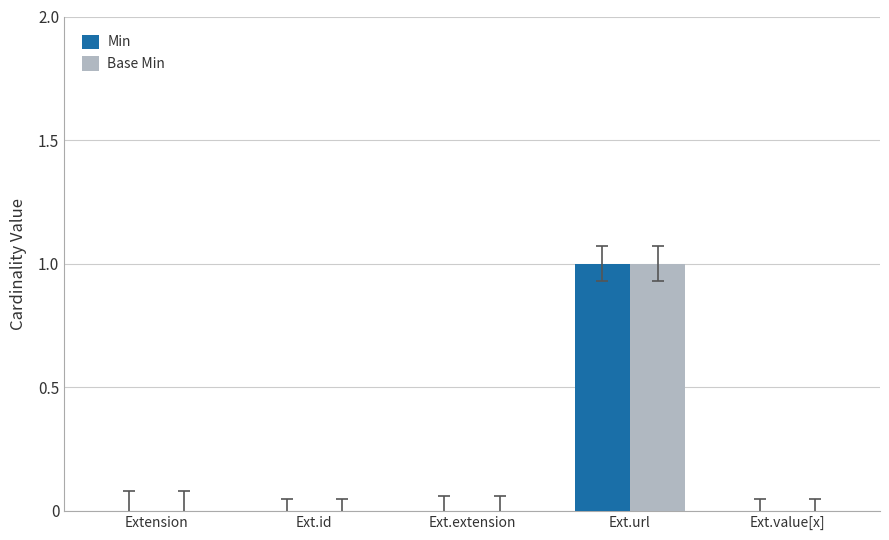

Is it true that Base Min equals 1 at Ext.url?

True